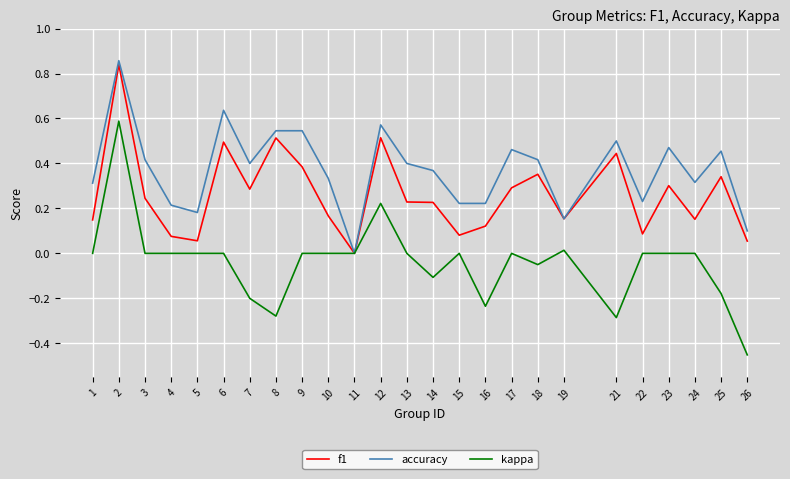

Which series has the largest total across all categories?

accuracy